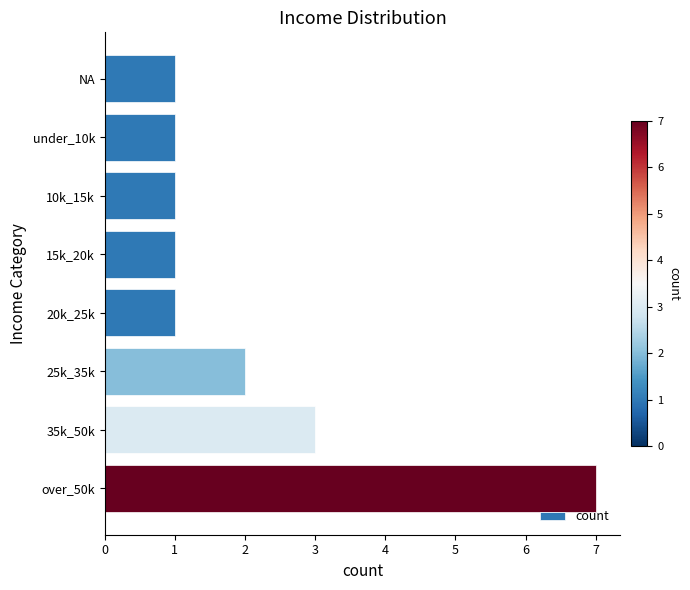

Which category has the highest value across all series?

over_50k